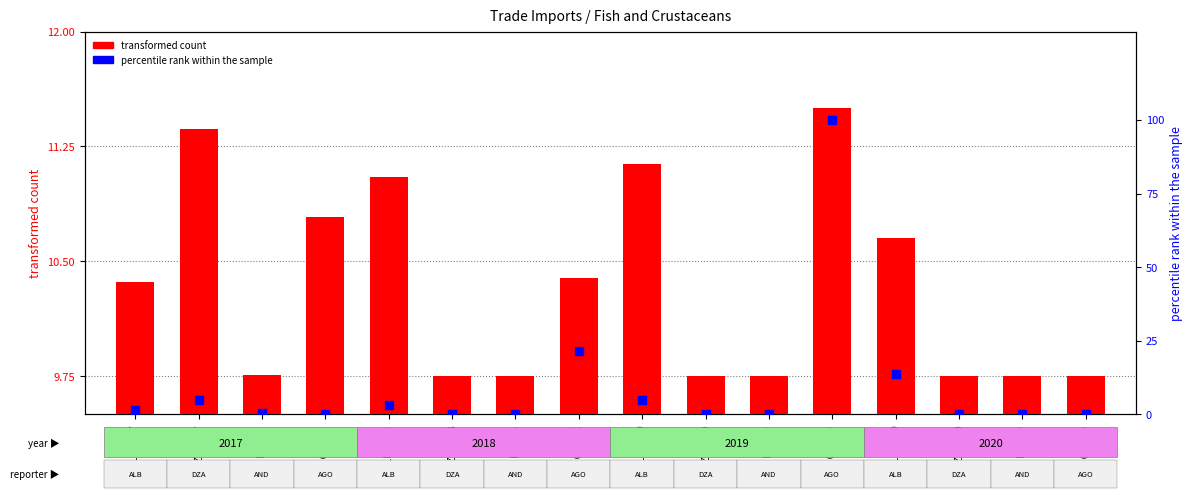

Is the value of percentile rank within the sample at AGO-2020 greater than the value of transformed count at ALB-2017?

No